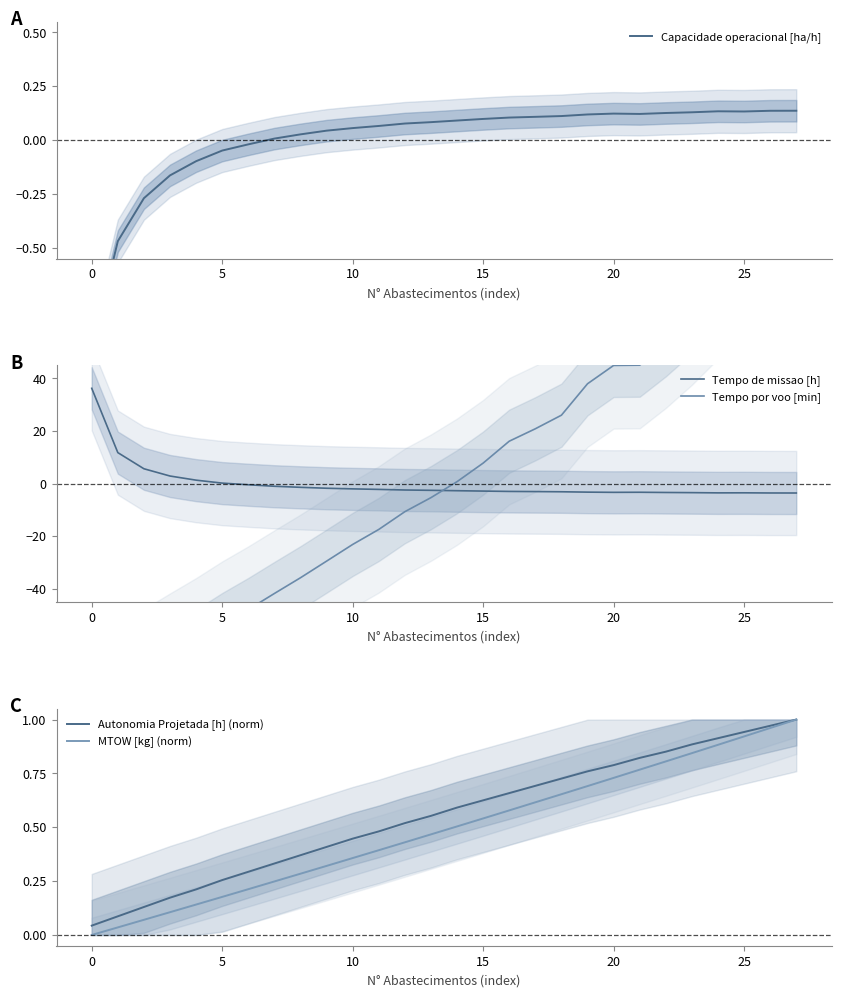

Which series has the largest total across all categories?

Autonomia Projetada [h] (norm)